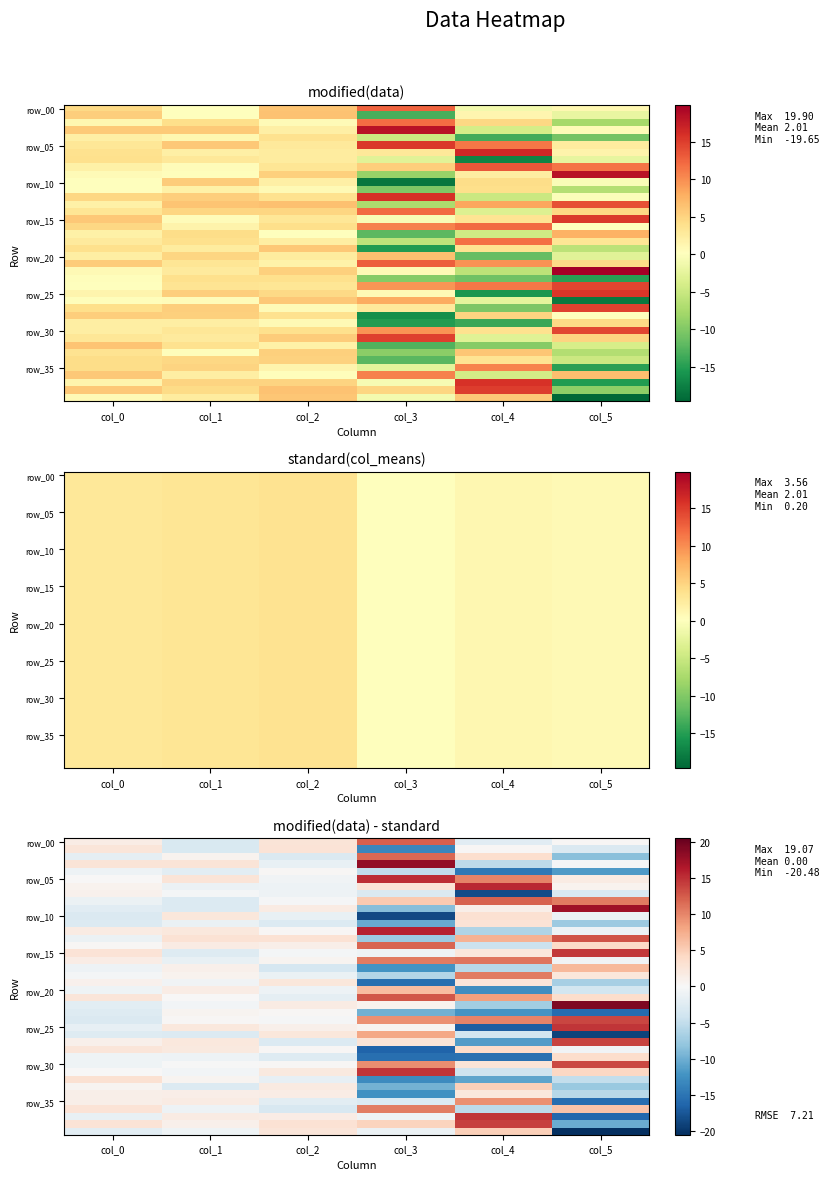

At which category is the sum across all series the highest?

col_0